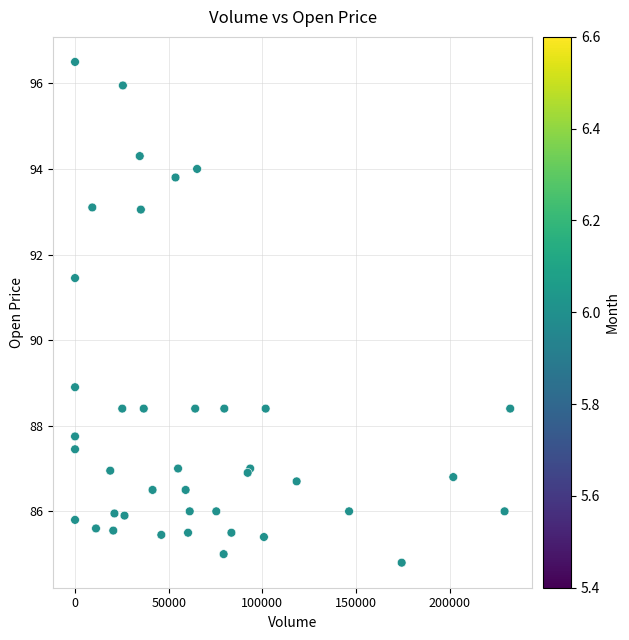

What Y value in the scatter plot is closest to 90?

88.9